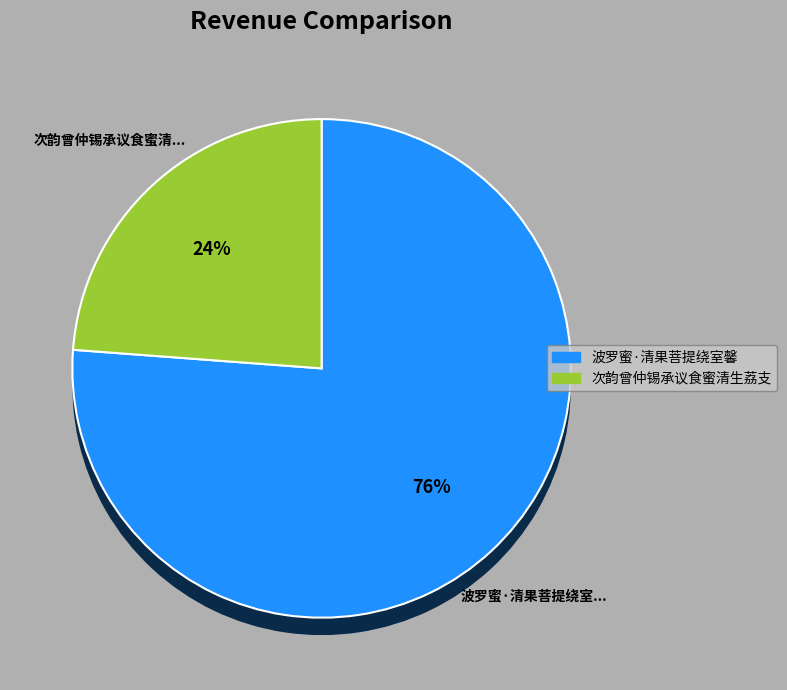

What is the majority slice?

波罗蜜·清果菩提绕室馨